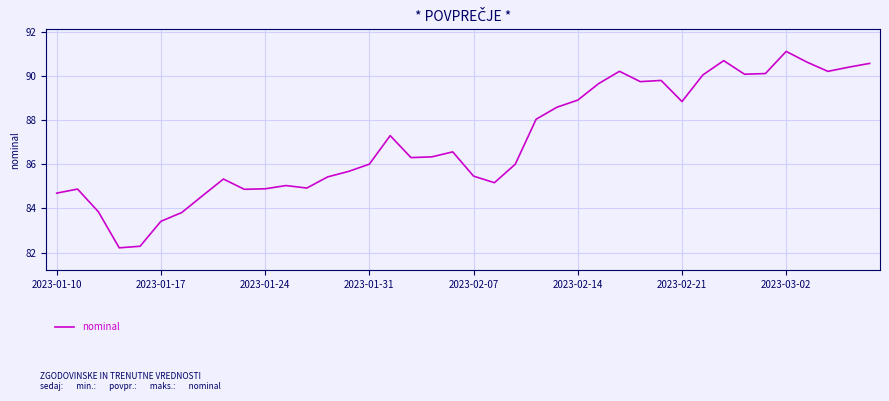

Does the chart have visible grid lines?

Yes